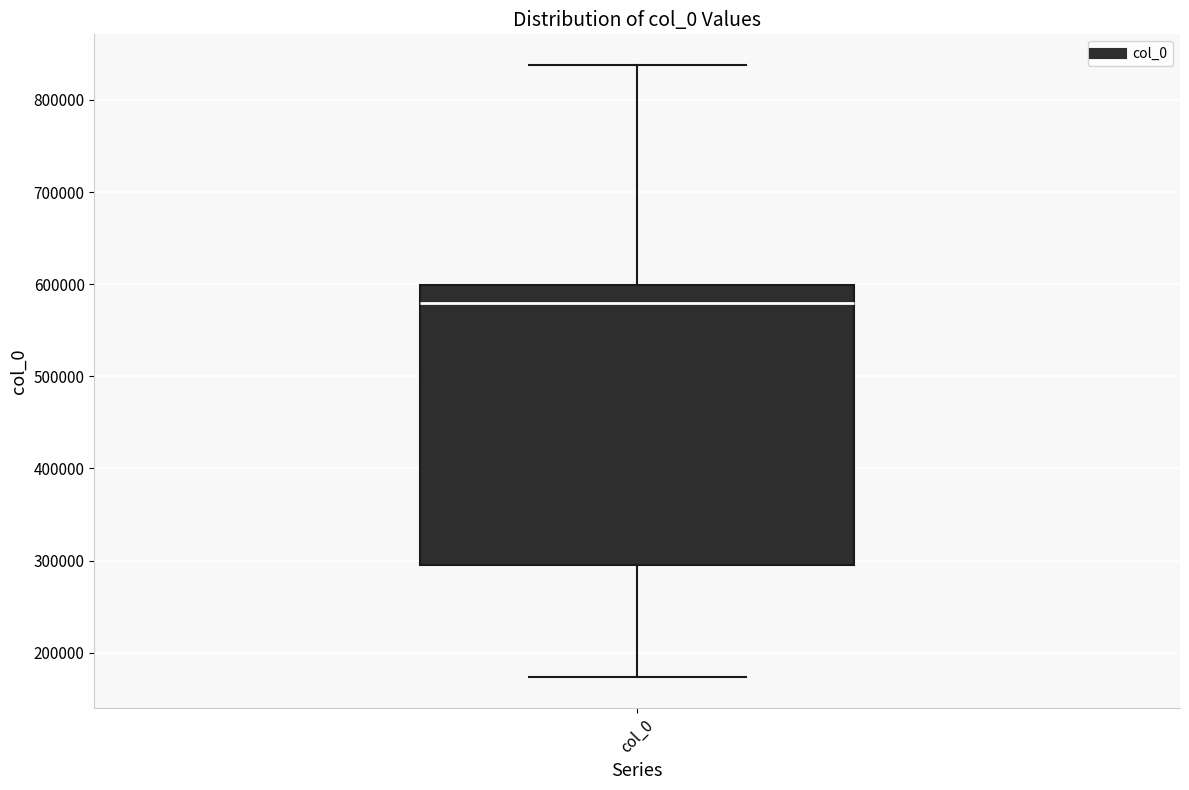

Read this box plot against the y-axis: the position of the median line, the range covered by the box, and the ends of both whiskers. The values are not printed on the chart, so give them approximately, as read against the axis.

median 580000, box 300000 to 600000, whiskers 170000 to 840000